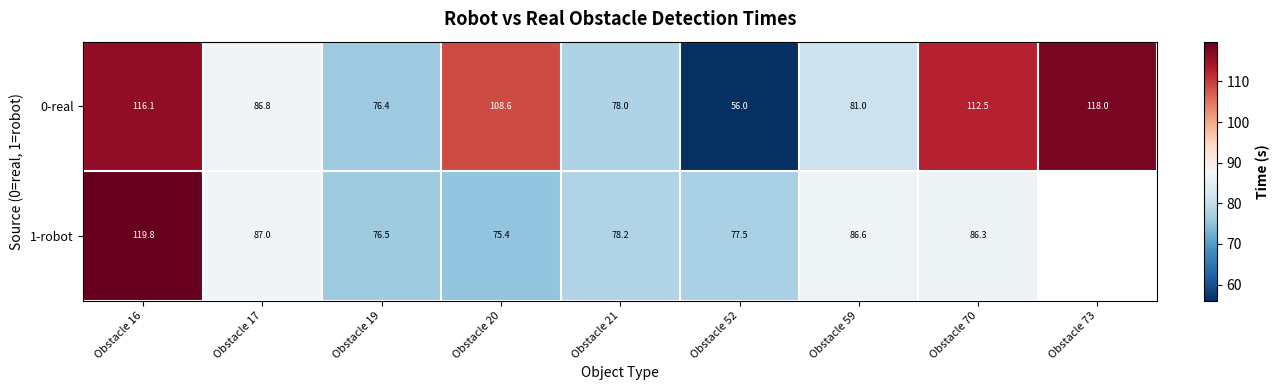

What is the total value across all series at Obstacle 19?

152.9